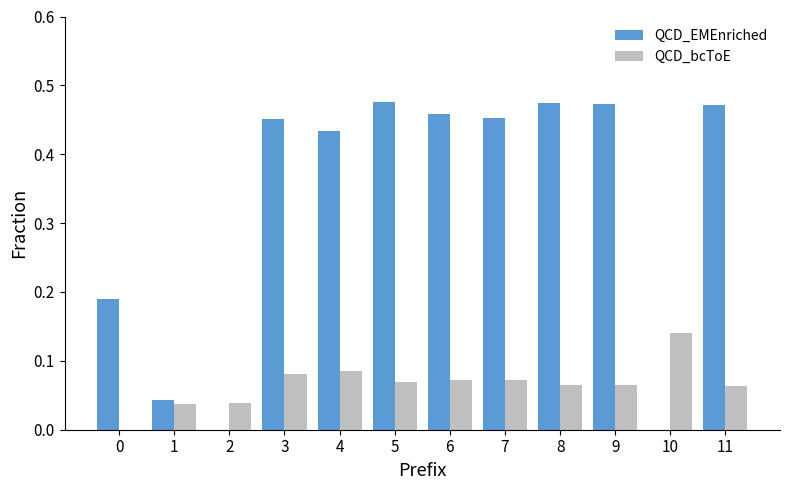

The QCD_bcToE series shows 0.0 at 9. True or false?

False